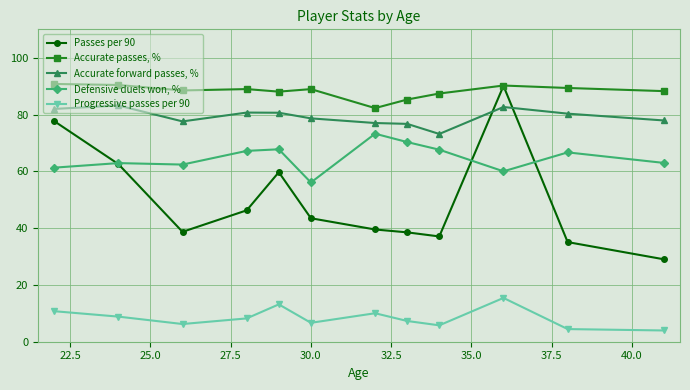

Which series has the largest range (max minus min)?

Passes per 90